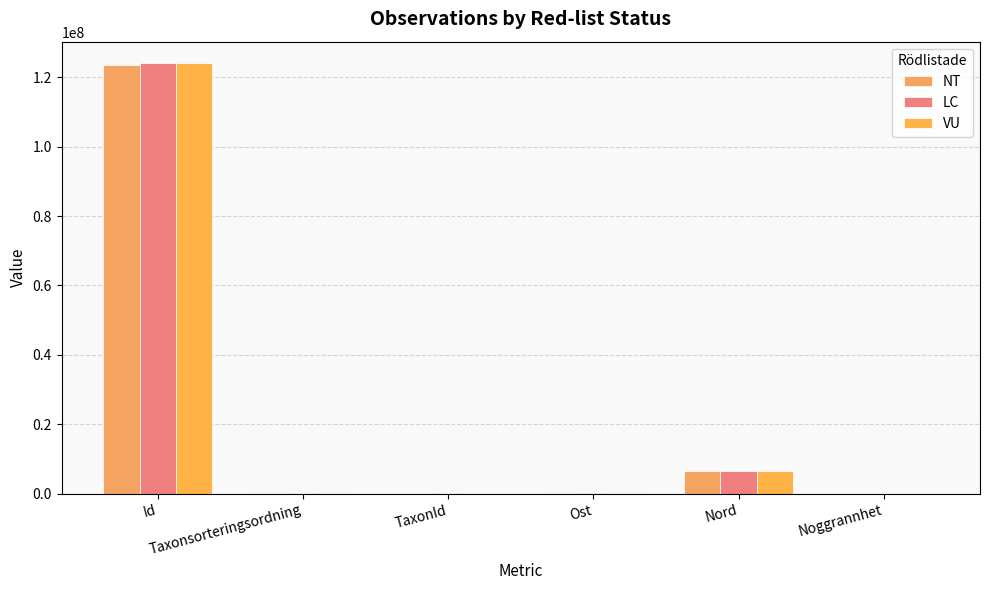

Reading left to right, extract all data points from this chart.

NT: 123619785	78810	6425	317128	6474274	25
LC: 124057136	56821	100038	317046	6474190	30
VU: 124056596	79009	1642	317095	6474299	20